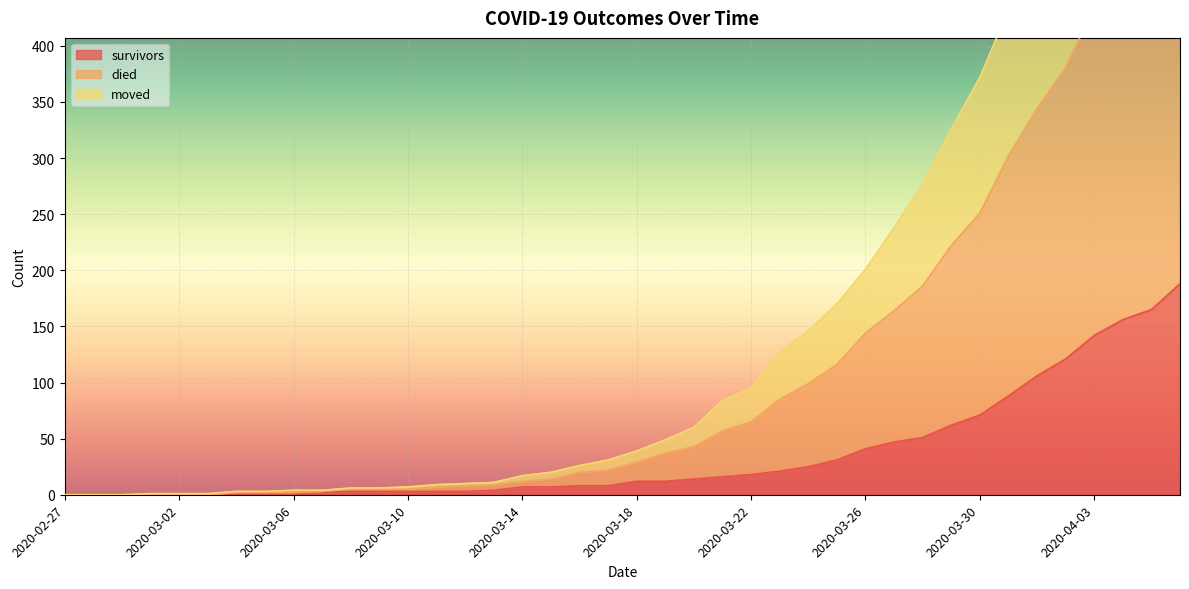

How many data points in survivors are above 12?

18